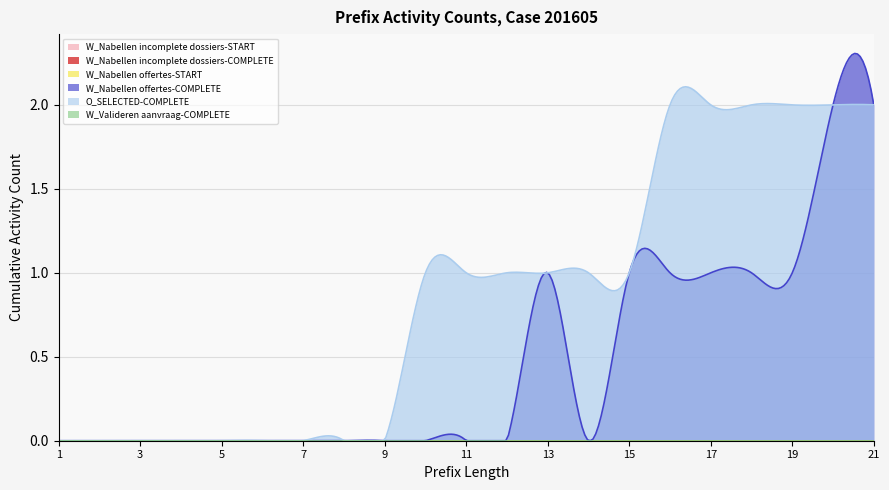

Rank the series at 17 from lowest to highest value.

W_Nabellen incomplete dossiers-START, W_Nabellen incomplete dossiers-COMPLETE, W_Nabellen offertes-START, W_Valideren aanvraag-COMPLETE, W_Nabellen offertes-COMPLETE, O_SELECTED-COMPLETE